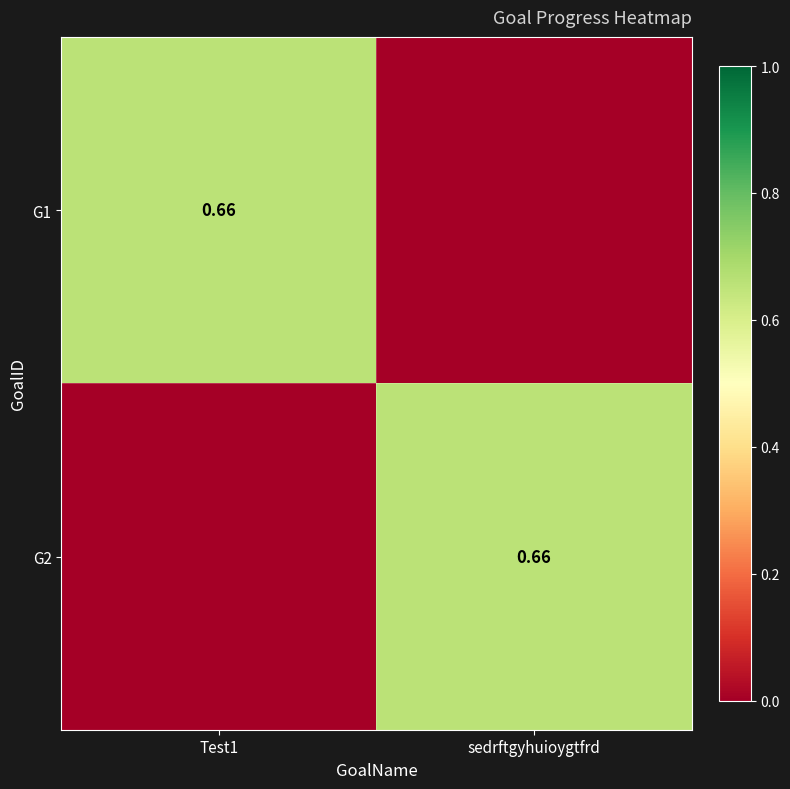

At which category does the chart reach its peak across all series?

Test1